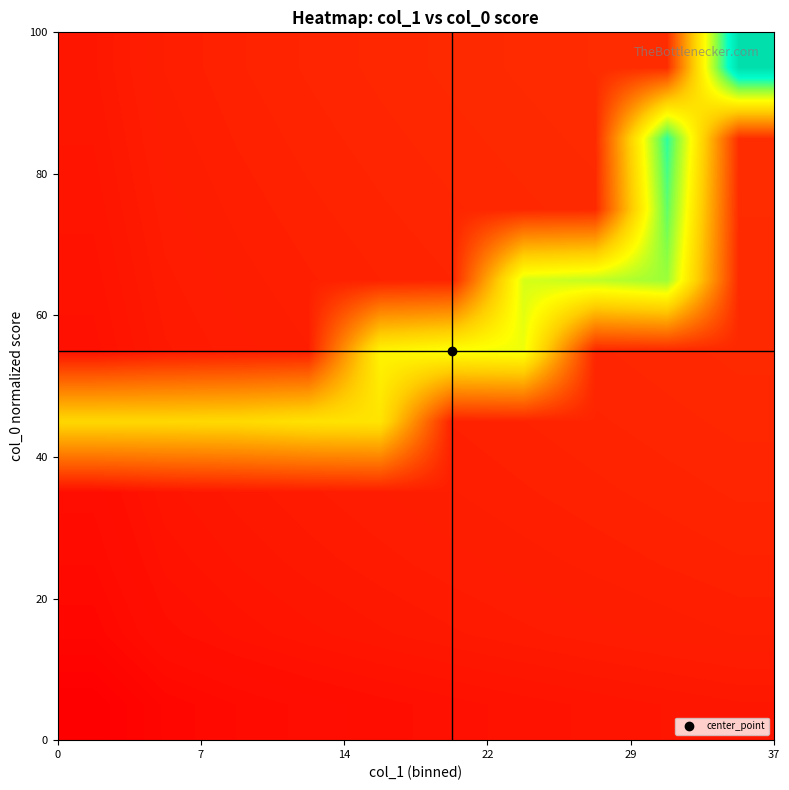

Count the number of categories in the chart.

10